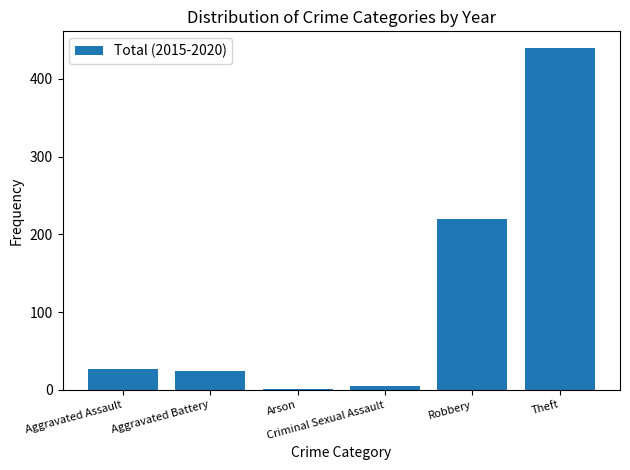

Does the chart contain stacked bars?

No